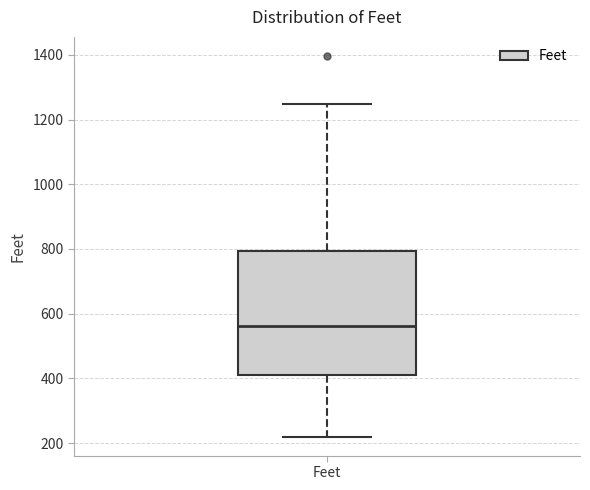

Where is the upper edge of the box for Feet on the y-axis? The values are not printed on the chart, so give them approximately, as read against the axis.

800